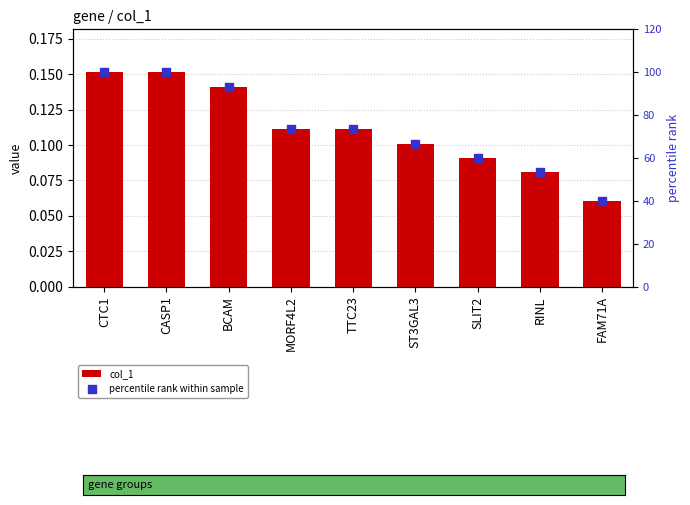

What is the total value across all series at FAM71A?

40.1